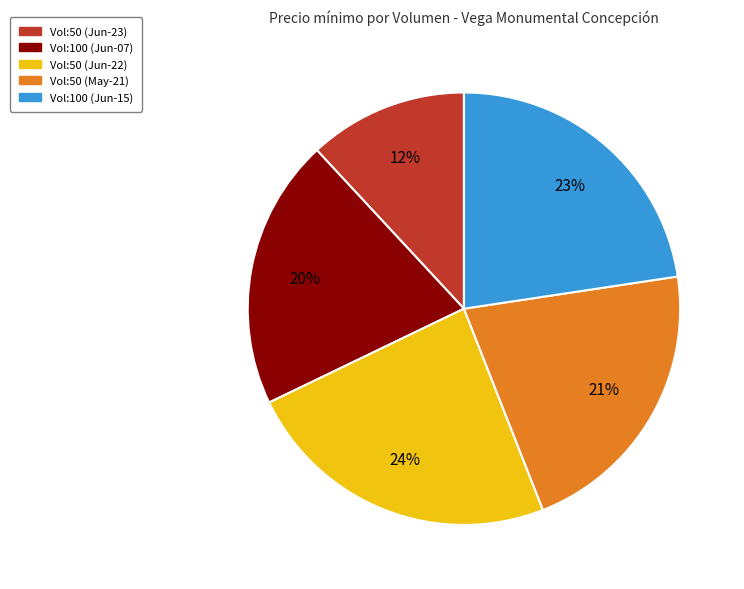

Does any single category account for the majority?

No